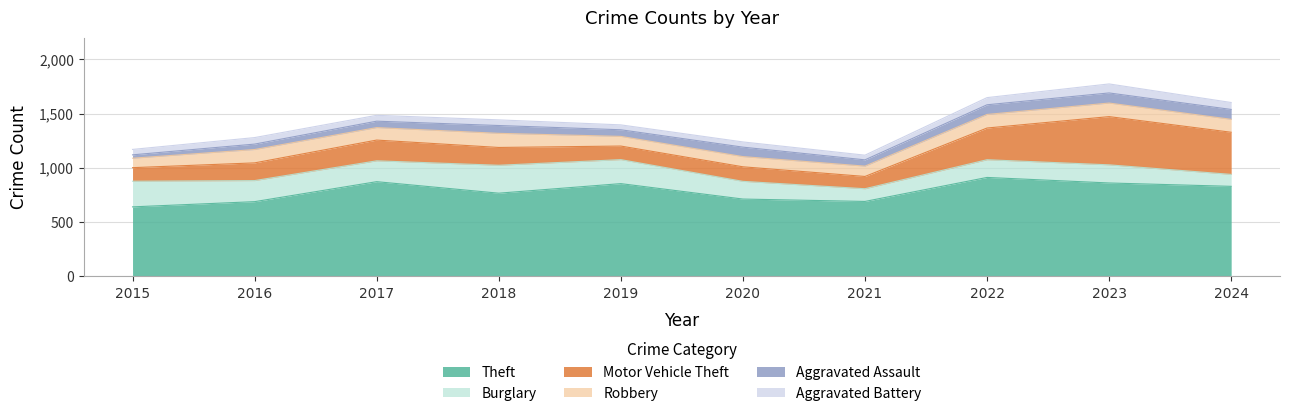

Is the value of Motor Vehicle Theft at 2016 greater than the value of Aggravated Battery at 2020?

Yes